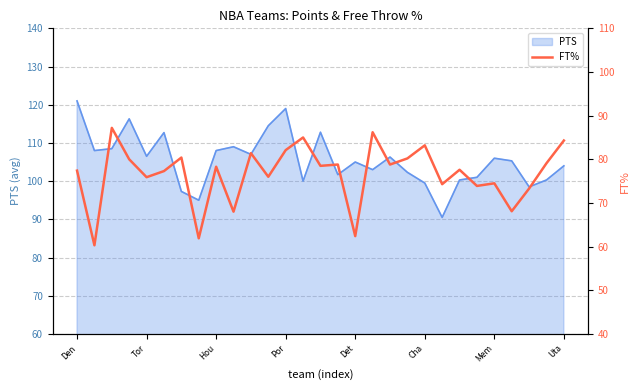

How many lines are shown in the chart?

1